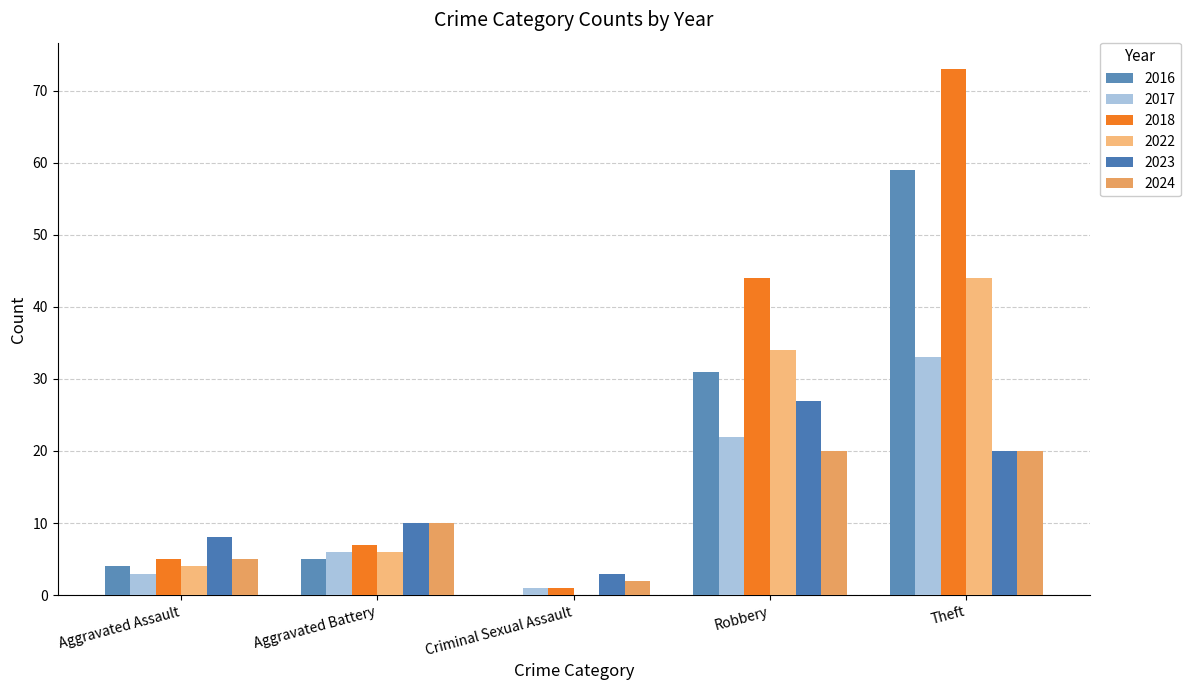

Which category has the highest value in the 2024 series?

Robbery